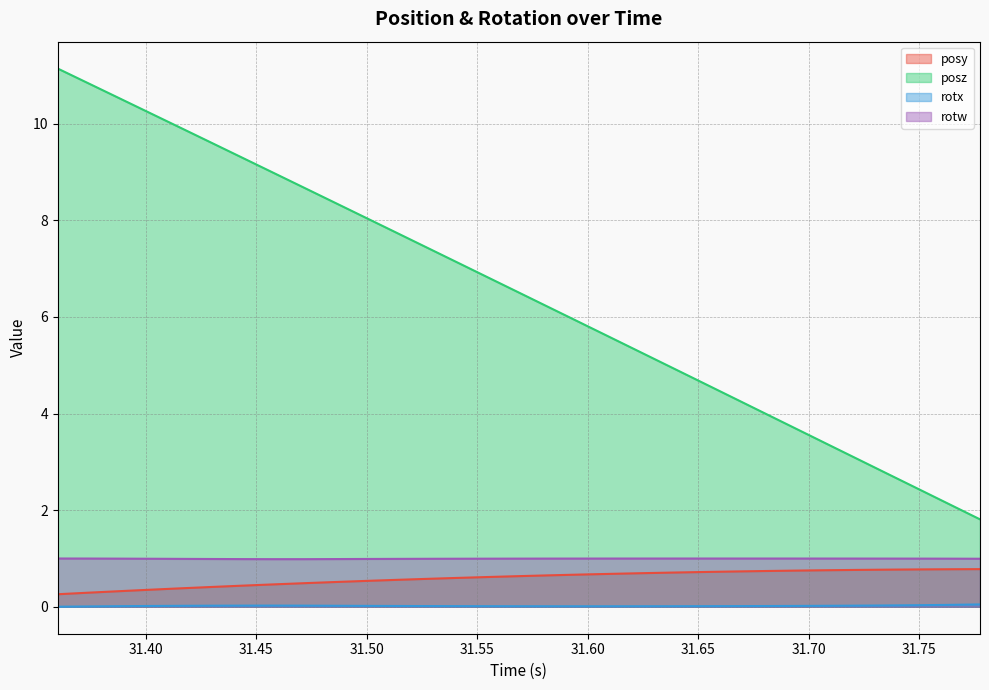

How many interior local peaks does the rotw series have?

1